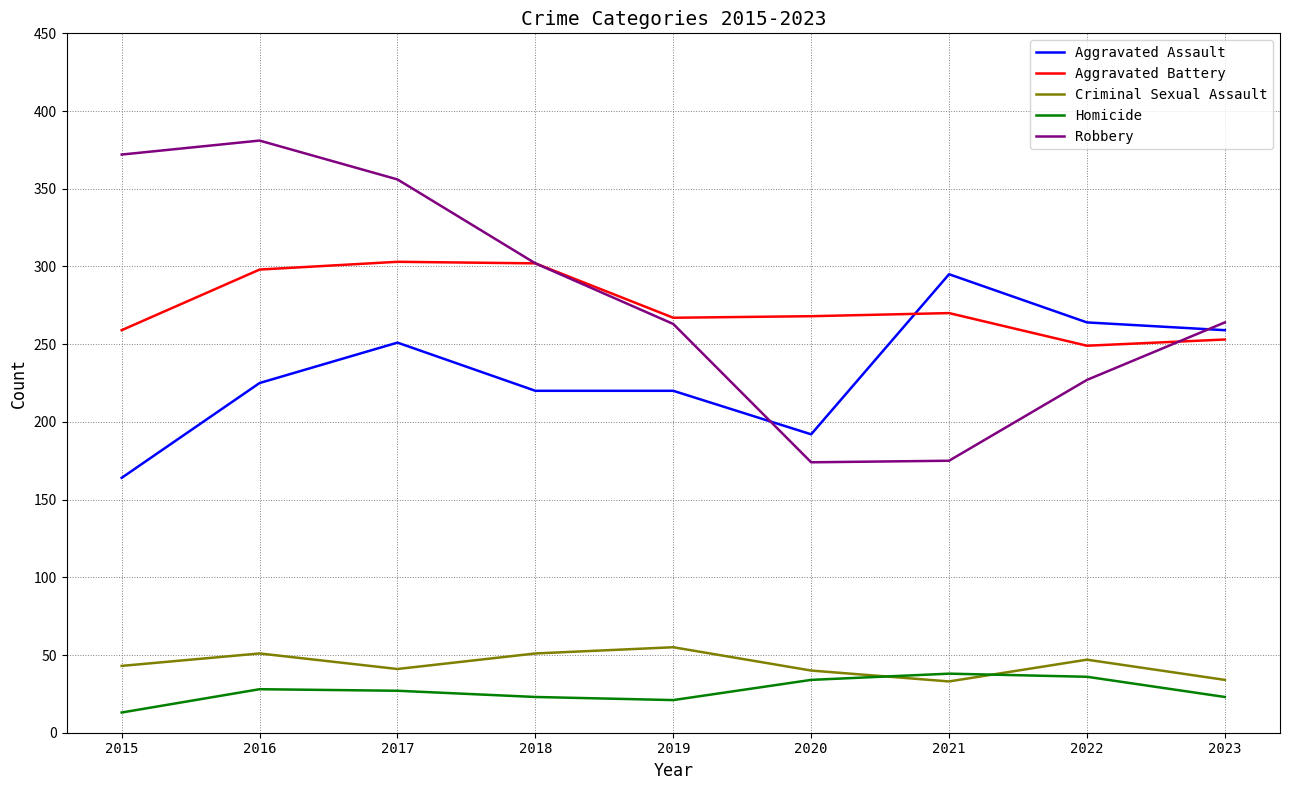

Between 2017 and 2018, which series saw the biggest shift?

Robbery